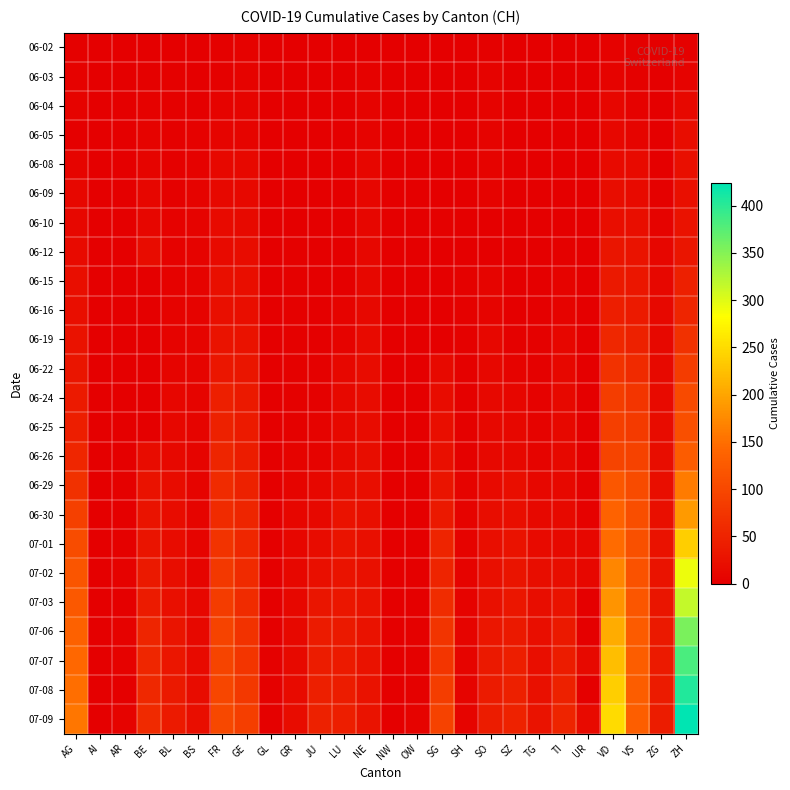

At which label does 06-22 first exceed 7?

AG